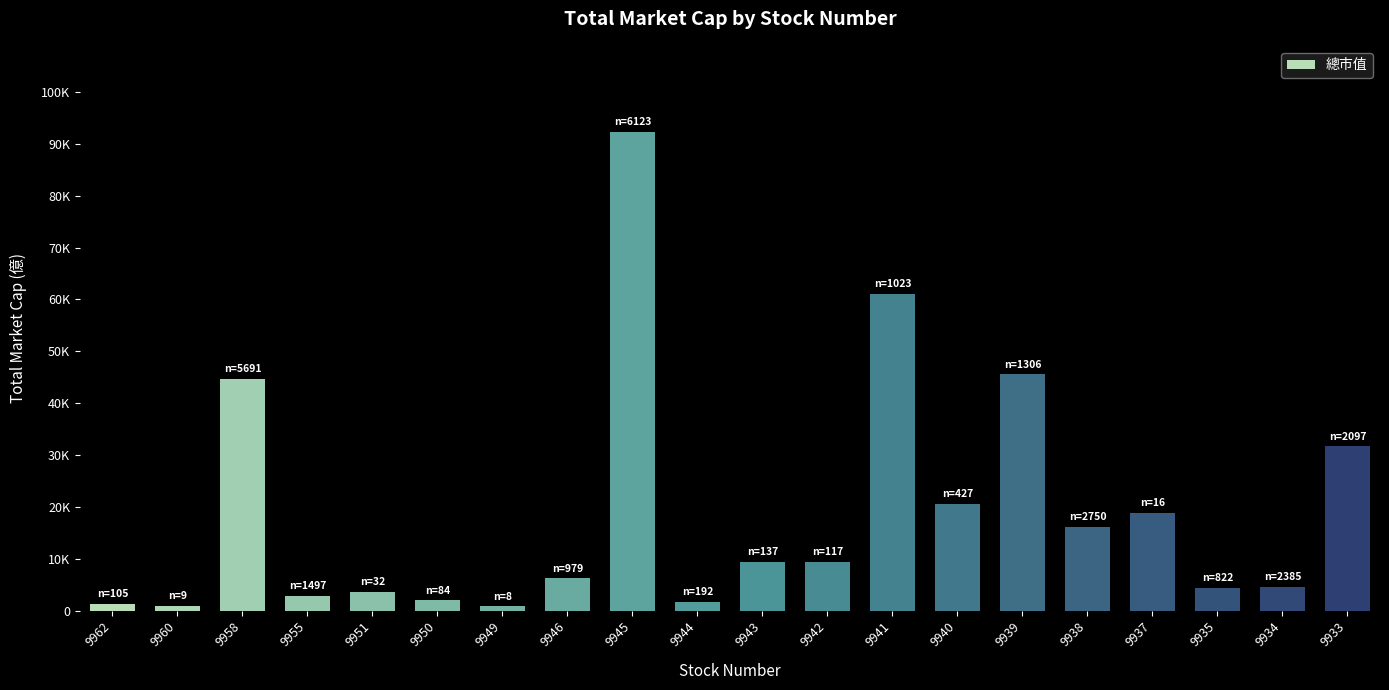

What is the smallest value displayed?

812